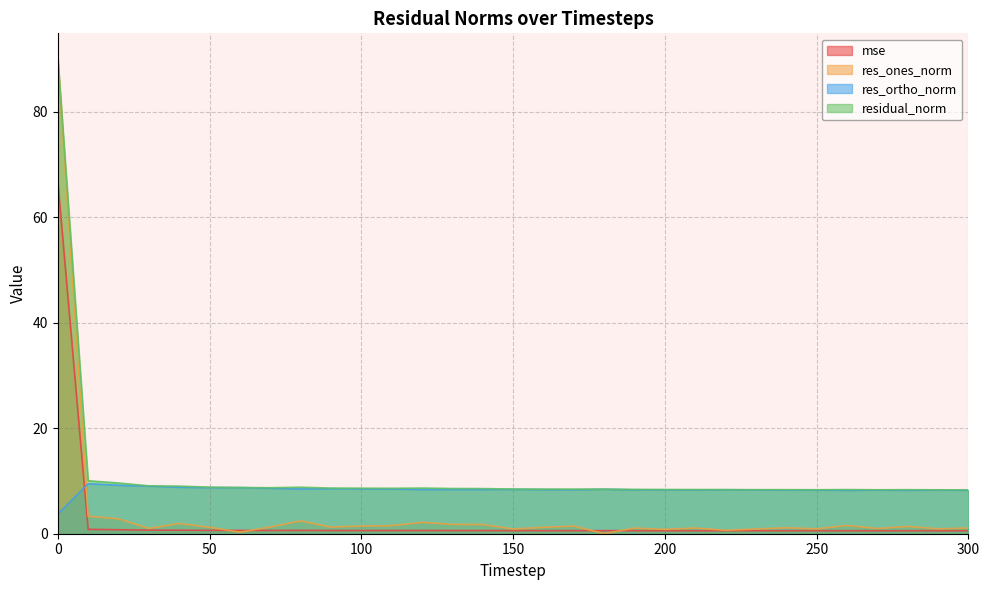

Which series has the largest range (max minus min)?

res_ones_norm